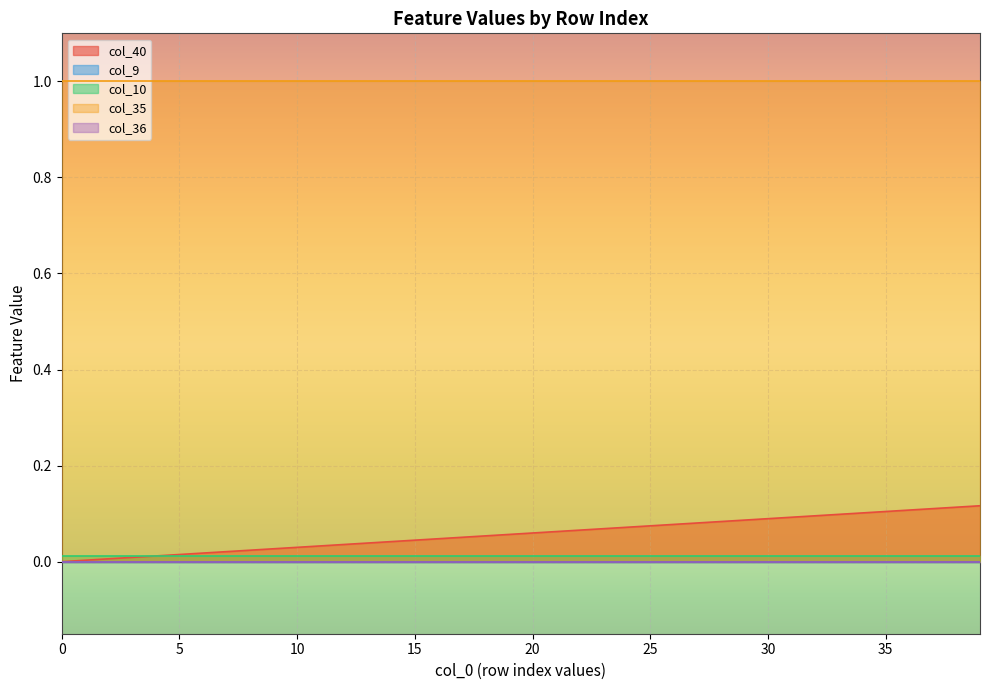

True or false: col_40 and col_35 intersect in this chart.

False